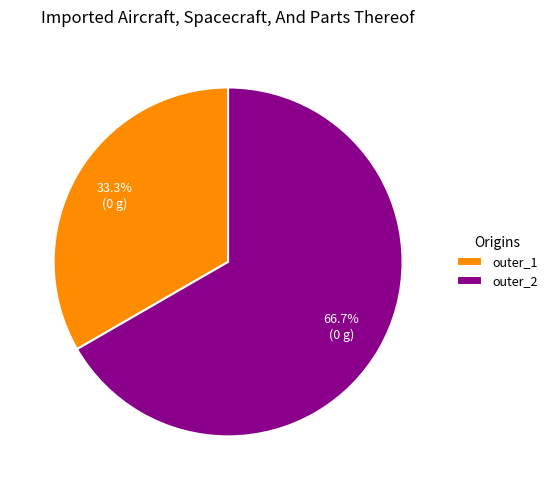

How many segments does this pie chart have?

2